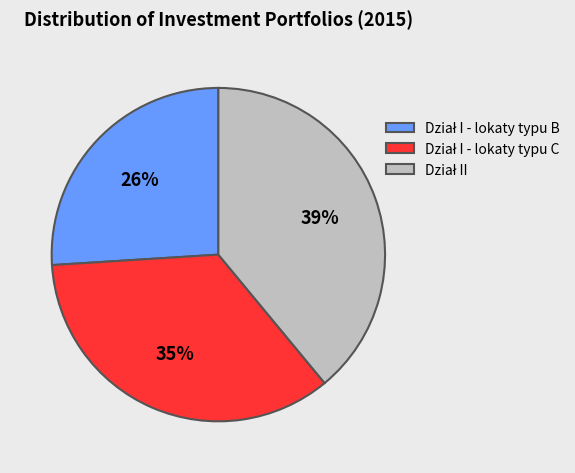

Is there any slice that represents more than half of the pie?

No